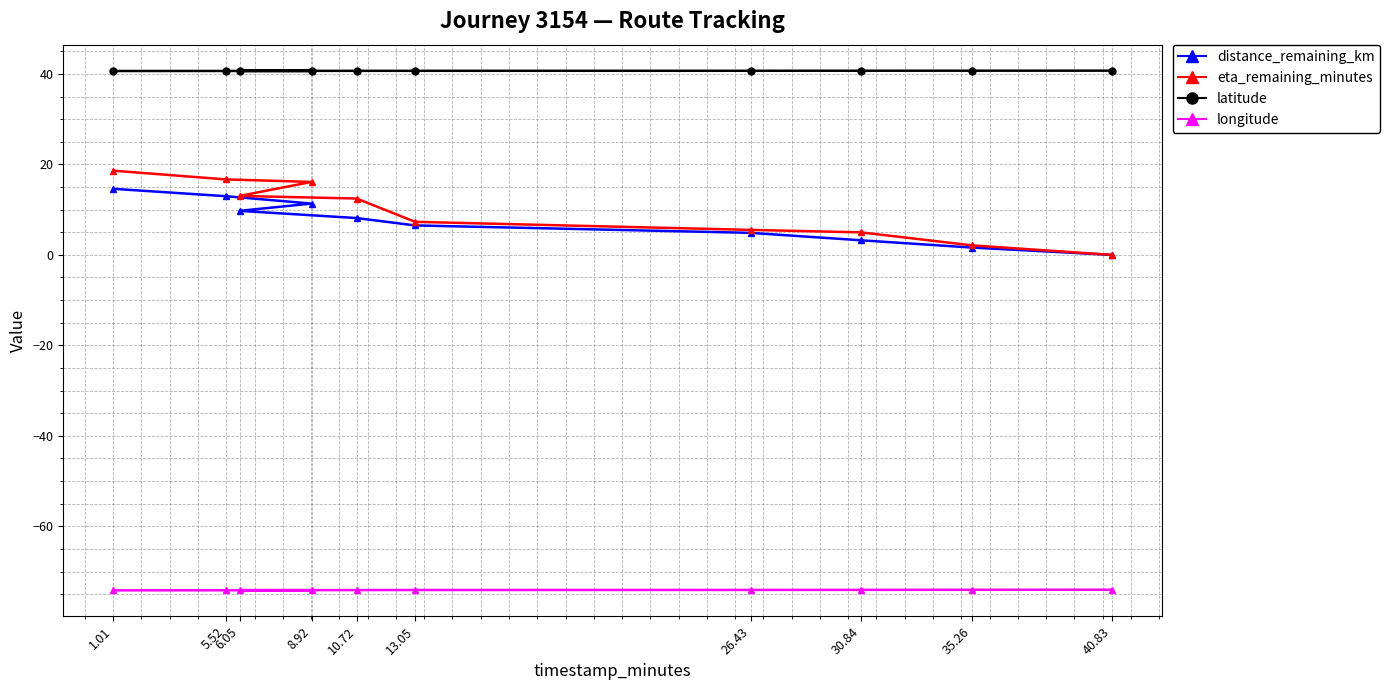

How many data points in distance_remaining_km are above 8?

5